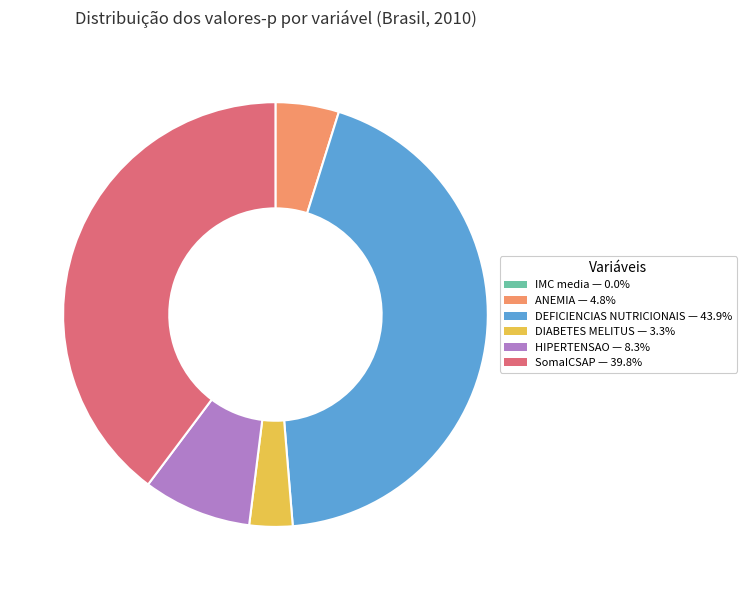

Does ANEMIA account for over 50% of the chart?

No